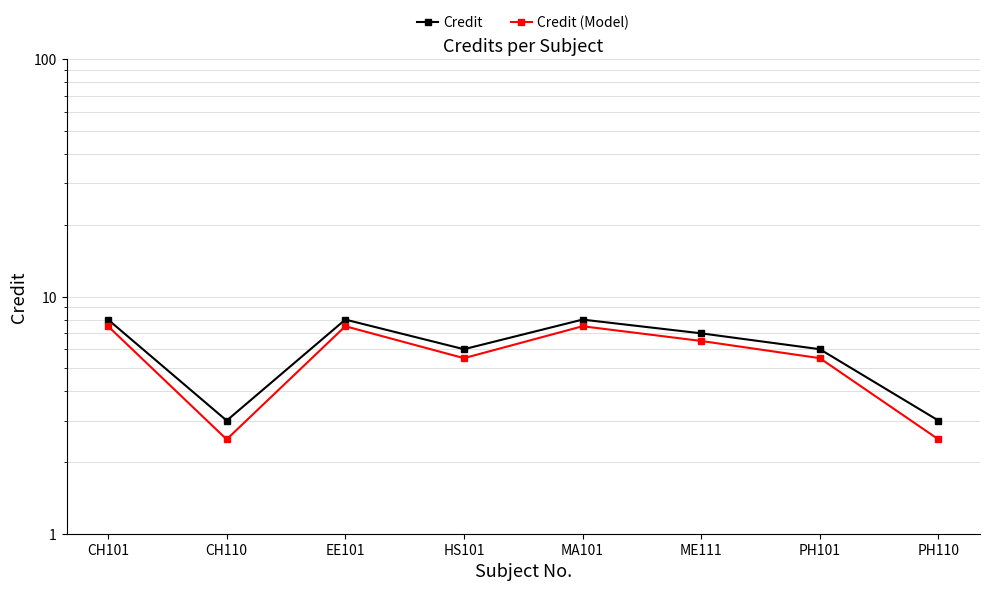

What is the smallest value displayed?

2.5